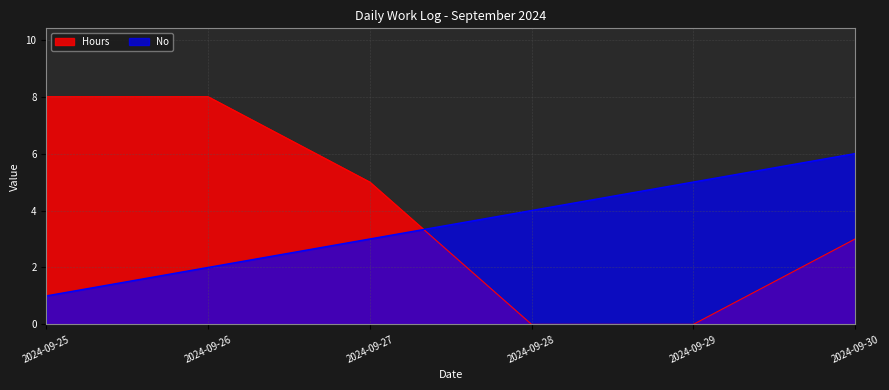

Which series has the largest total across all categories?

Hours